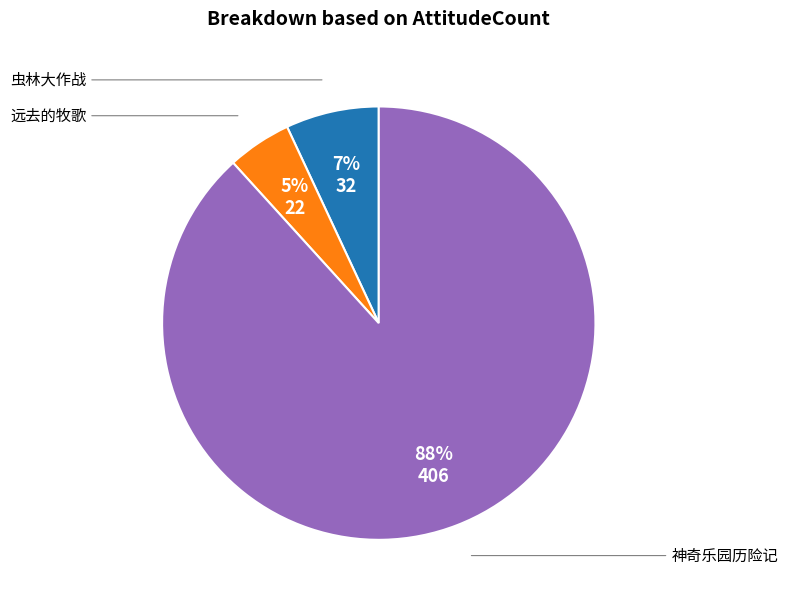

To the nearest percent, what is the average slice percentage?

33%